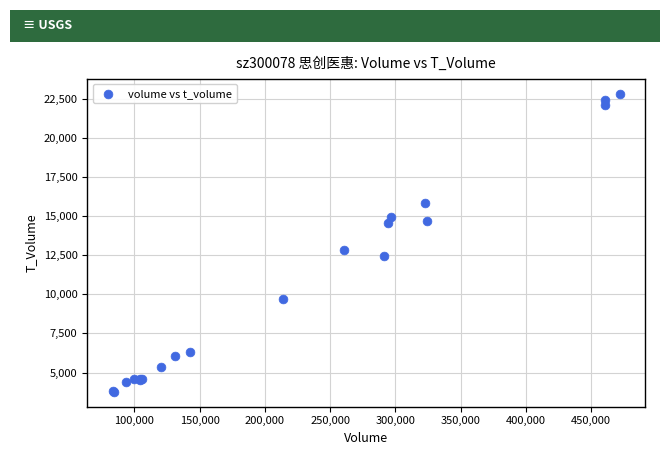

What Y value in the scatter plot is closest to 13314?

12870